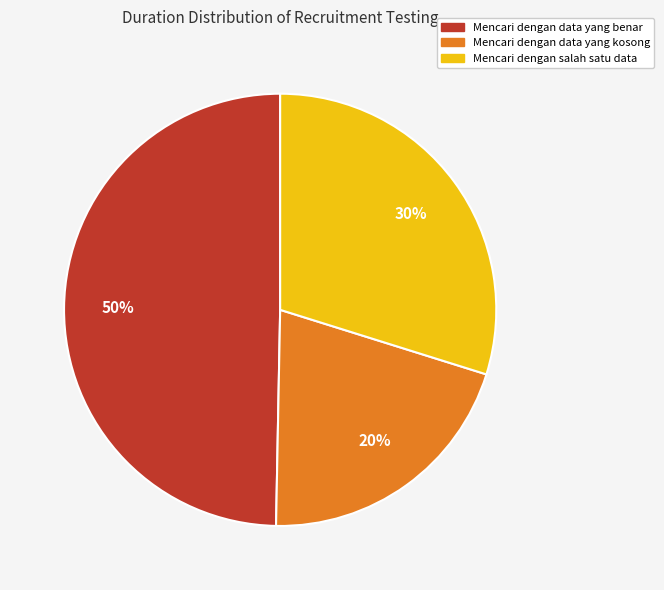

Which has a higher value, Mencari dengan data yang kosong or Mencari dengan salah satu data?

Mencari dengan salah satu data